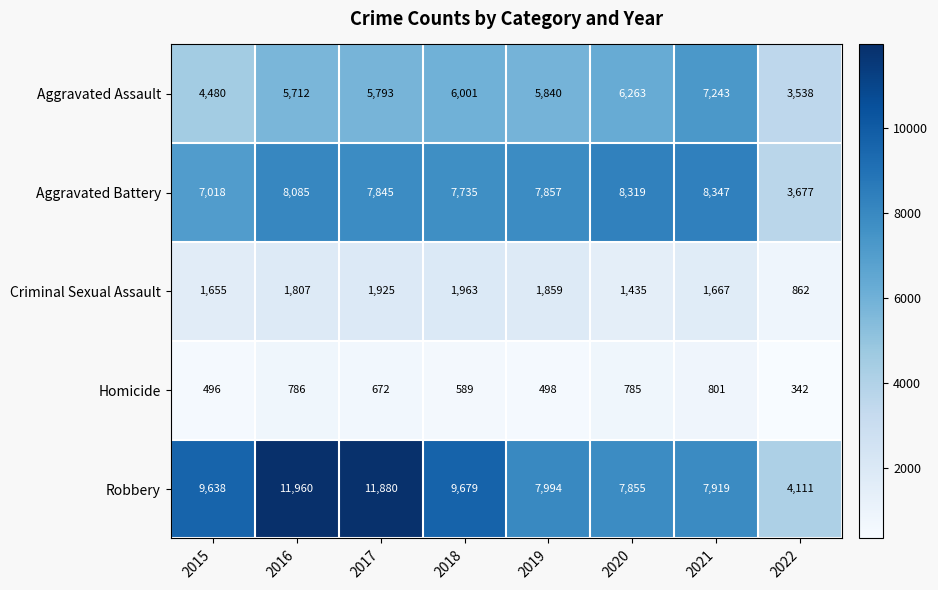

True or false: Aggravated Assault has a value of 6001 at 2018.

True